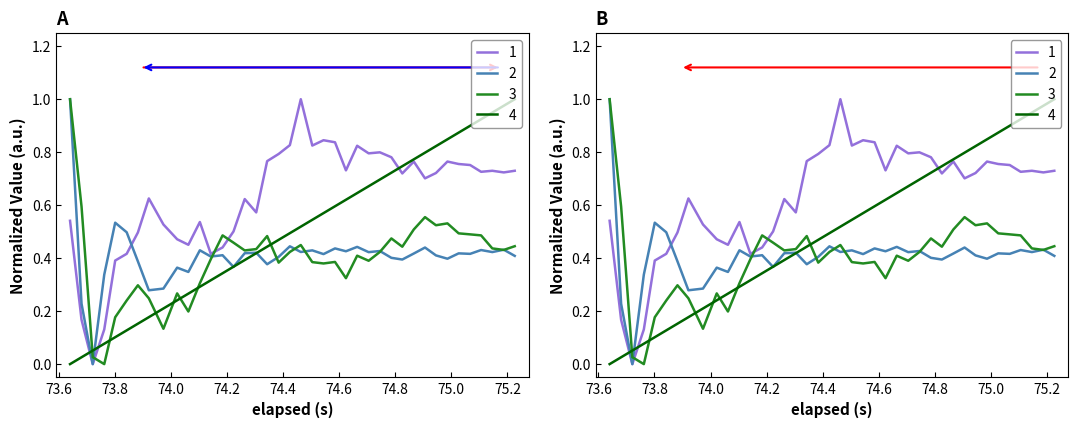

The value of Y-Axis (g) at 25 is 0.1. True or false?

False